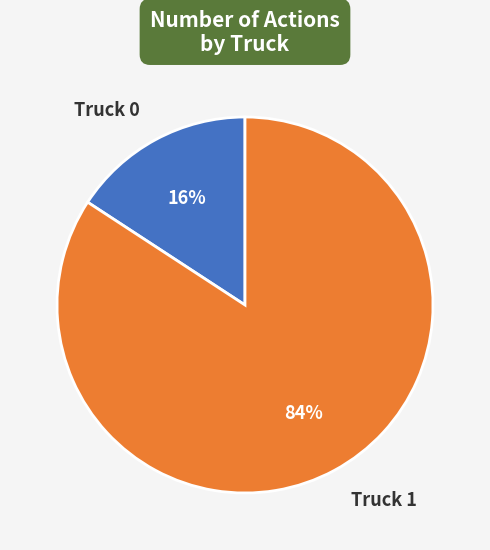

To the nearest percent, what percentage of the pie is Truck 0?

16%